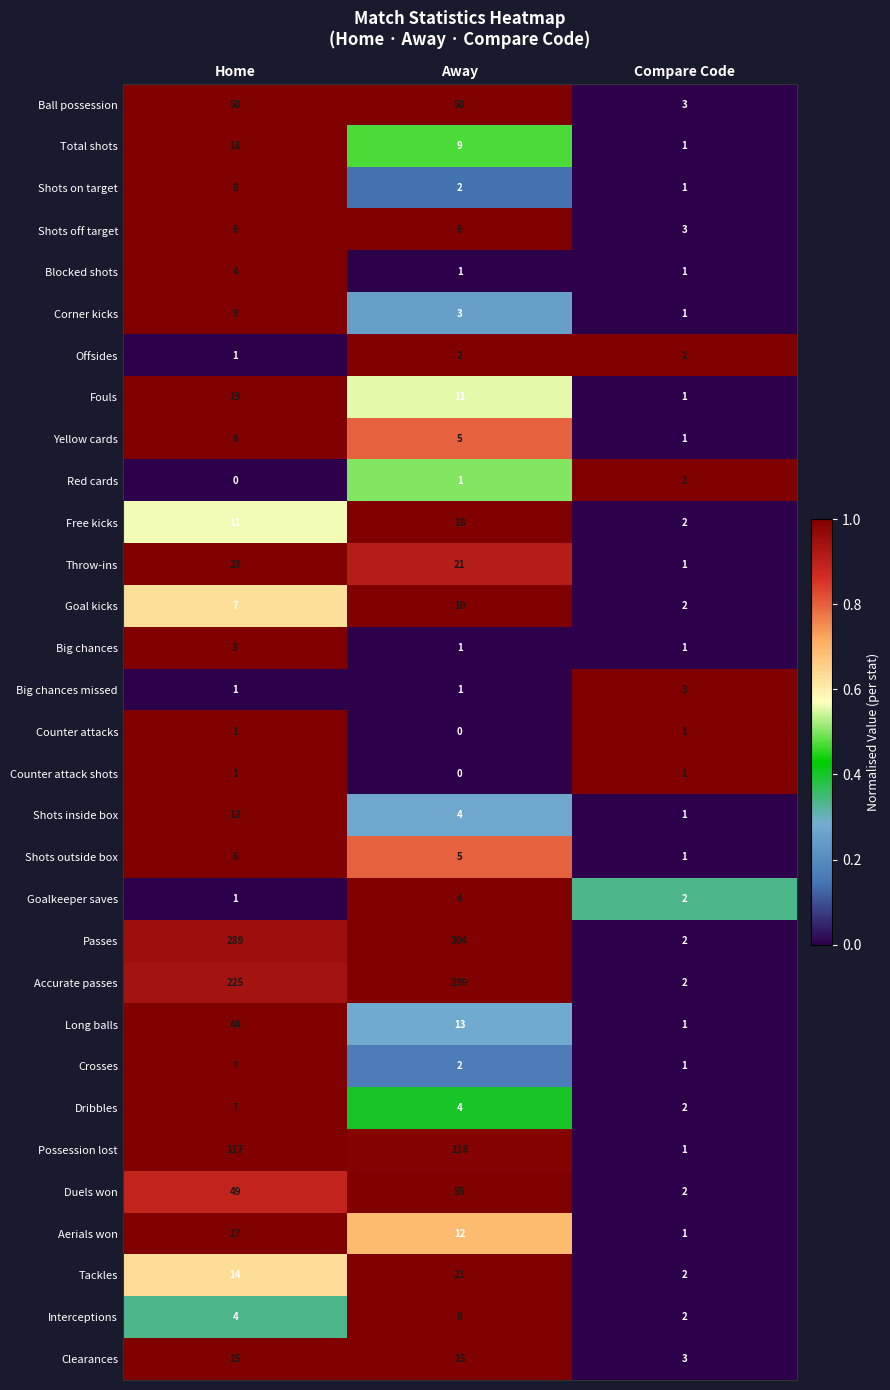

Count the Red cards values in the range 0 to 2.

3